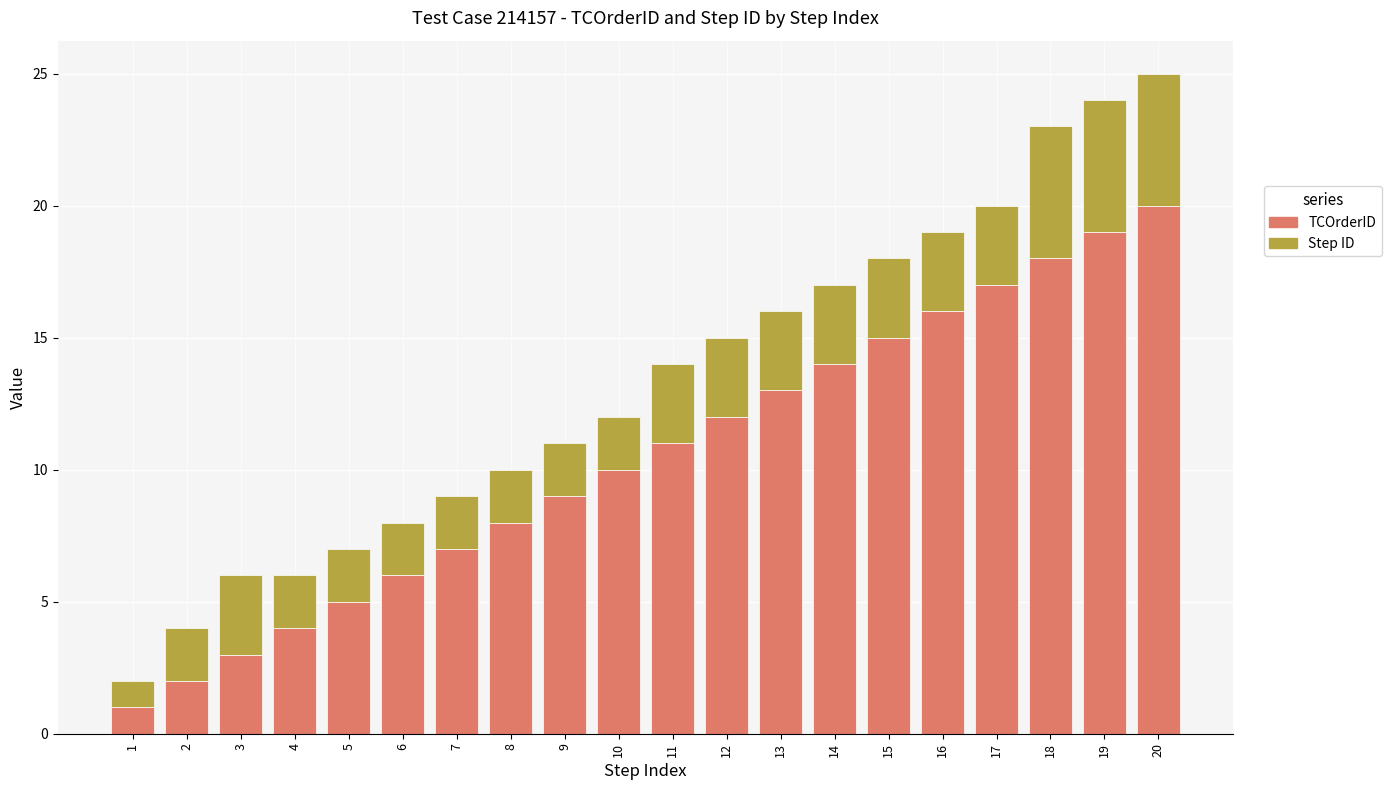

Is it true that TCOrderID equals 8 at 8?

True